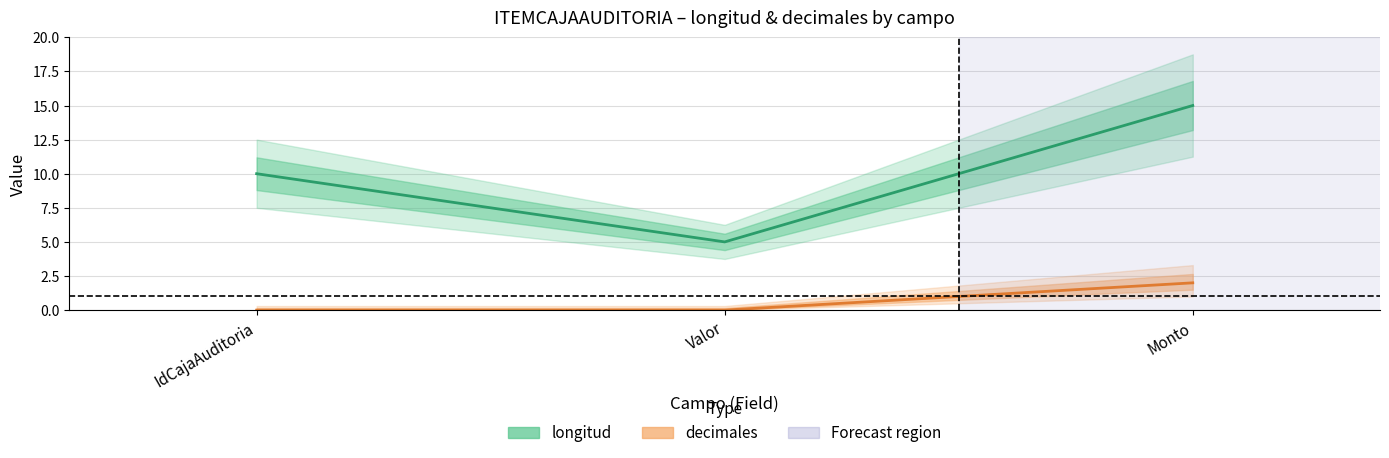

Reading left to right, list all the values displayed in this chart.

longitud (center): IdCajaAuditoria=10	Valor=5	Monto=15
decimales (center): IdCajaAuditoria=0	Valor=0	Monto=2